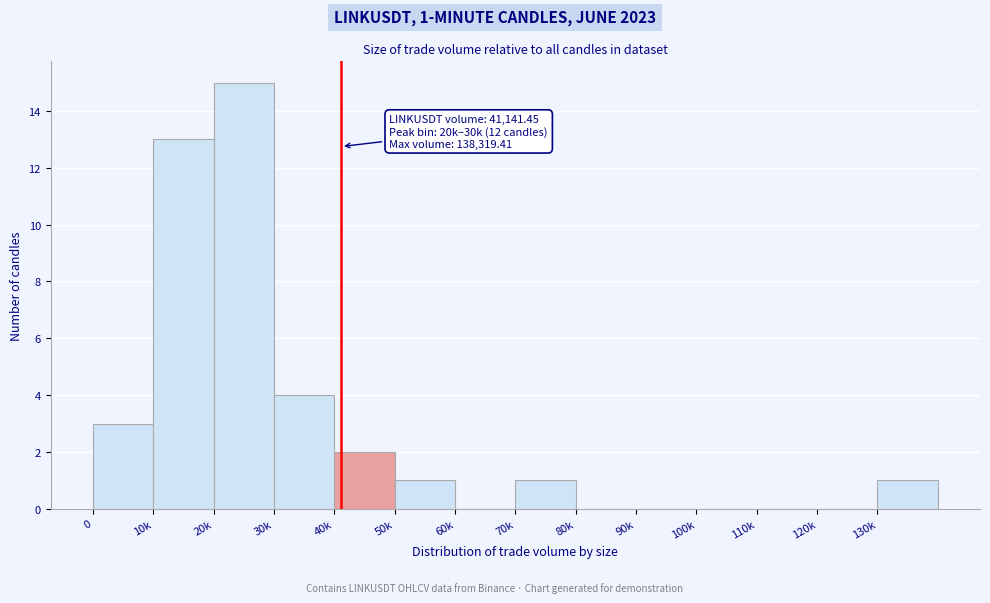

Reading left to right, what are all the values shown in this chart?

0=3	10k=13	20k=15	30k=4	40k=2	50k=1	60k=0	70k=1	80k=0	90k=0	100k=0	110k=0	120k=0	130k=1